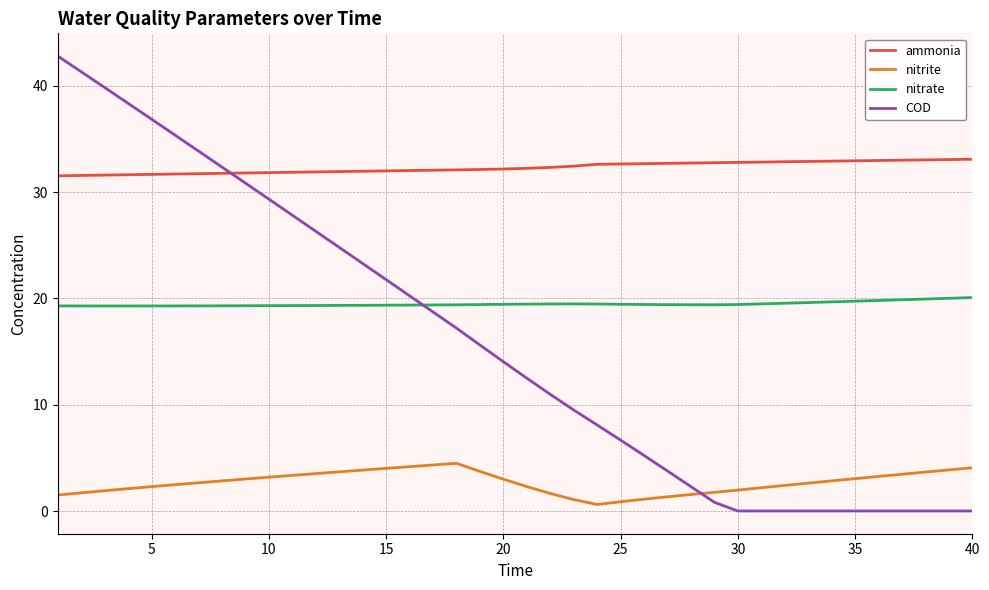

List the series in order of their peak value, highest first.

COD, ammonia, nitrate, nitrite